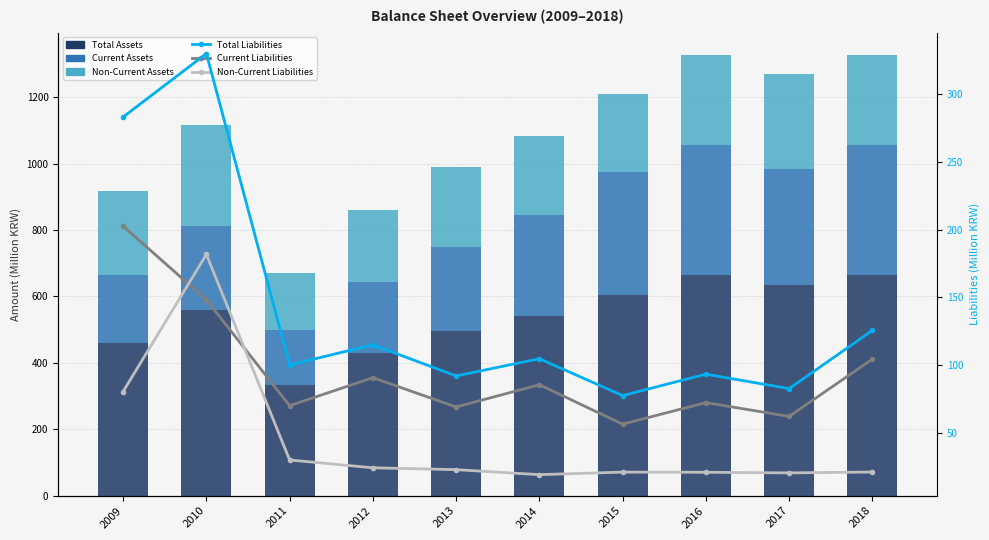

Between 2013 and 2015, which series saw the biggest shift?

Current Assets